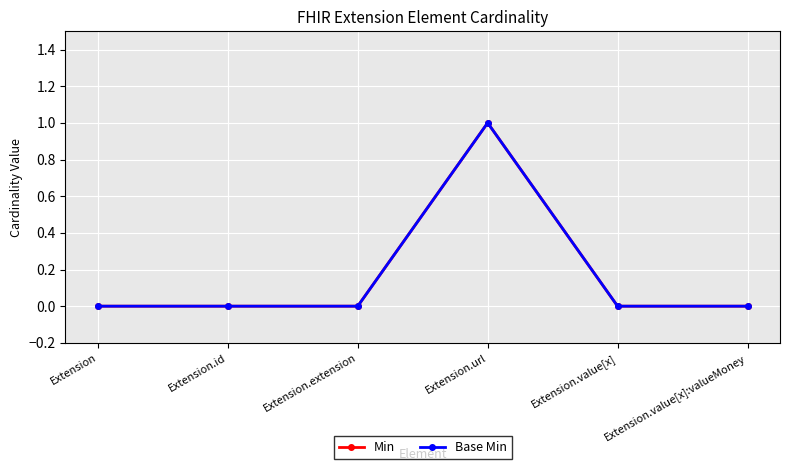

How many lines are shown in the chart?

2